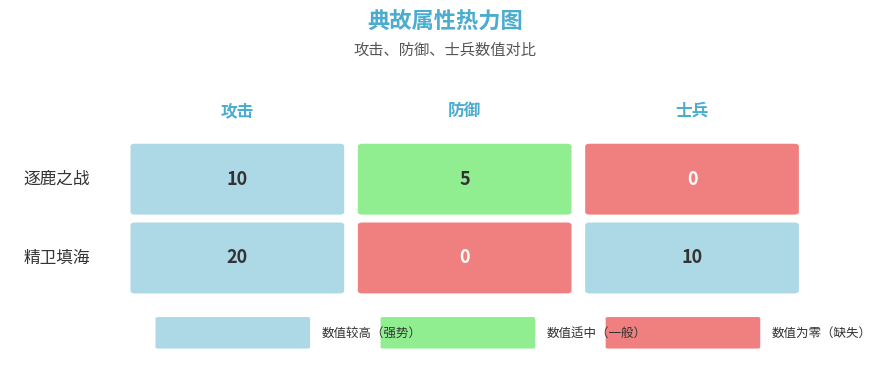

At how many categories does at least one series exceed 6?

2